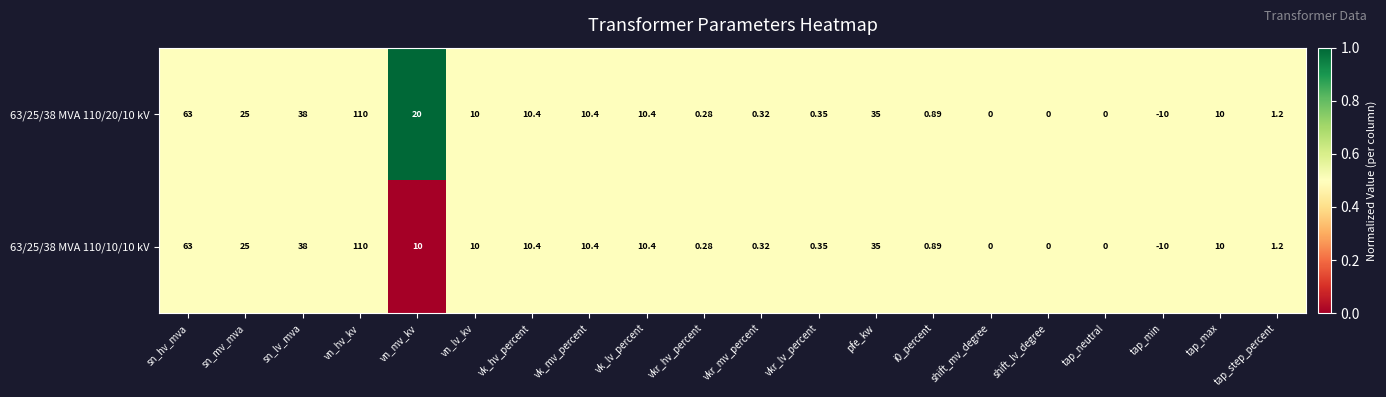

Which category has the lowest value across all series?

tap_min